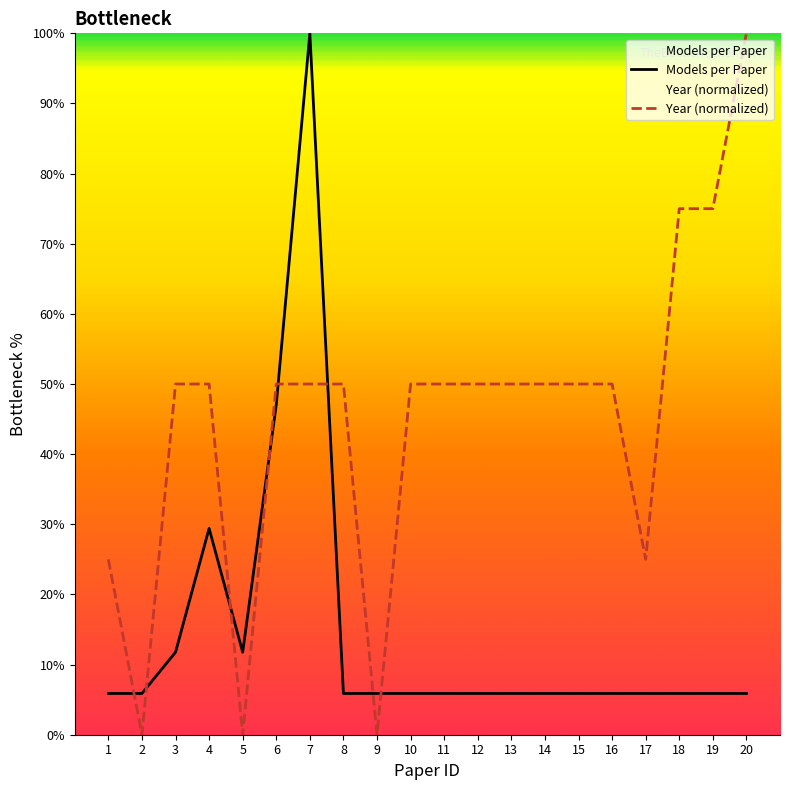

True or false: Models per Paper has a value of 5.9 at 9.

True